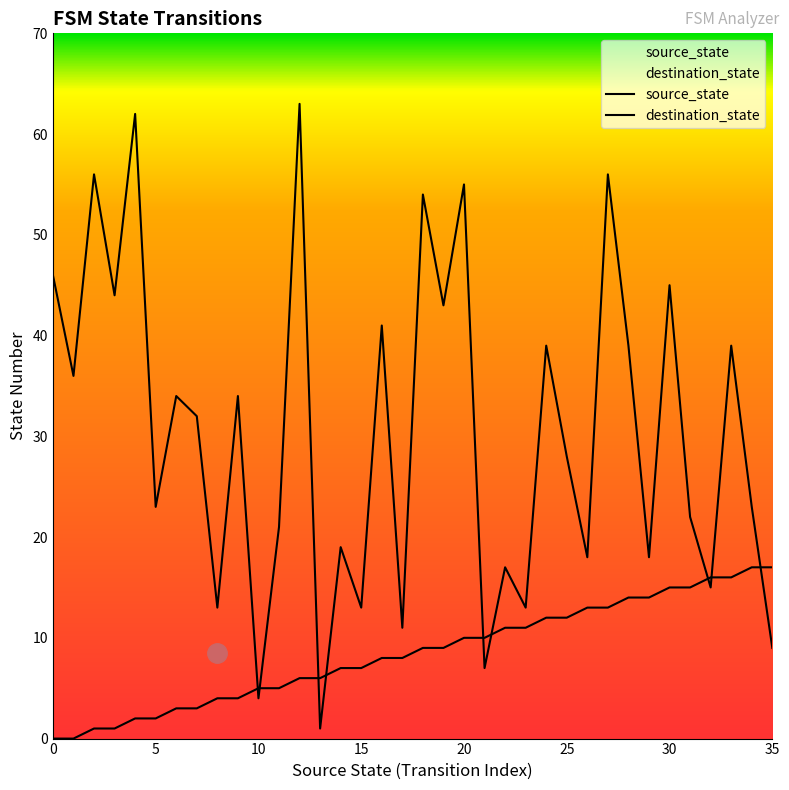

True or false: destination_state has more than 0 interior local peaks.

True